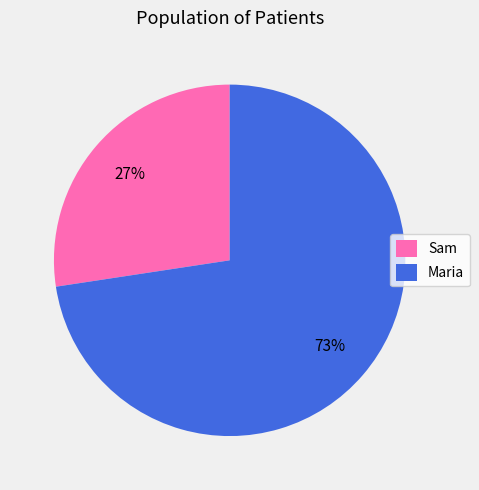

Which category has the smallest portion of the pie?

Sam